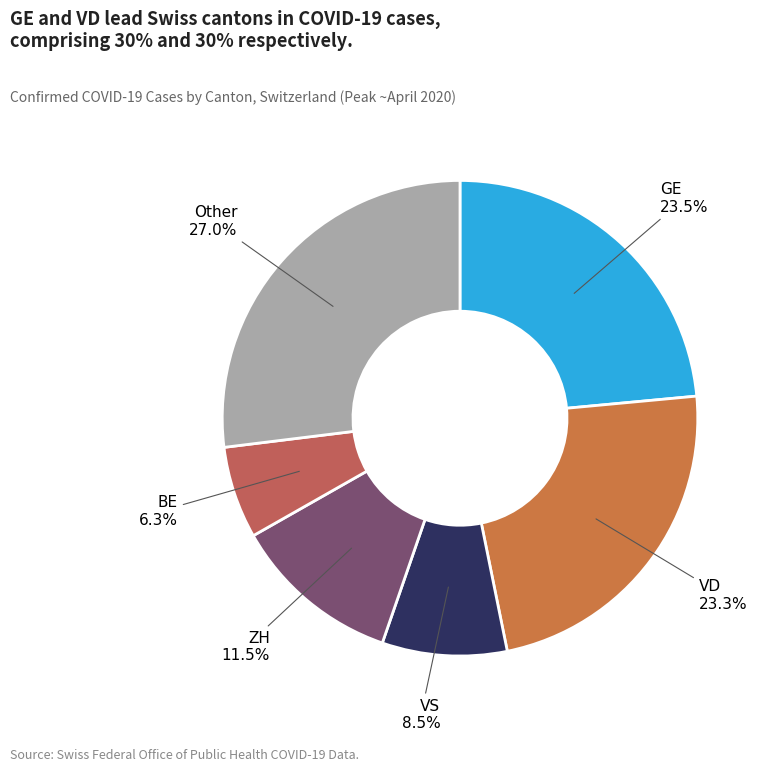

How many segments does this pie chart have?

6